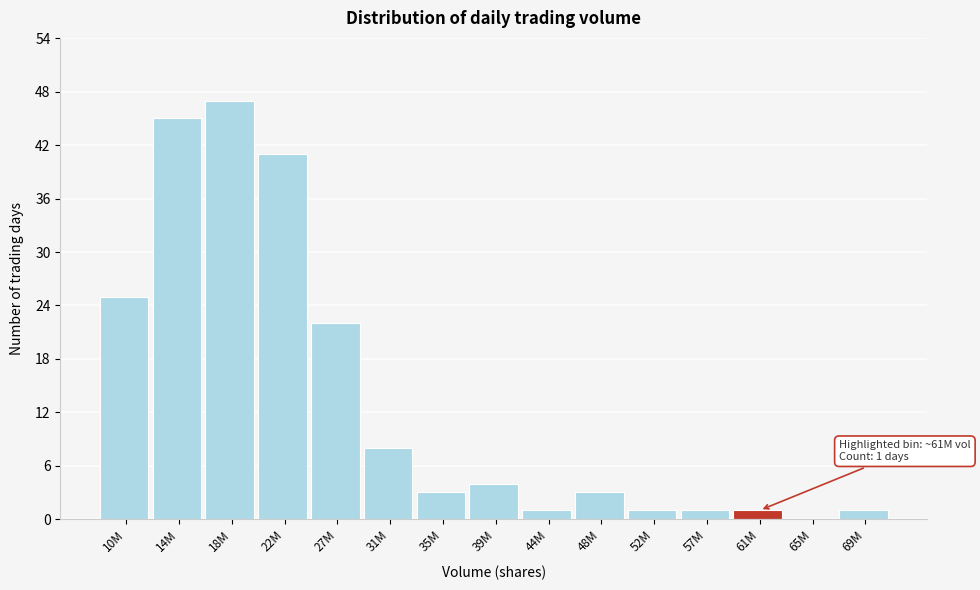

Reading left to right, what are all the values shown in this chart?

10M=25	14M=45	18M=47	22M=41	27M=22	31M=8	35M=3	39M=4	44M=1	48M=3	52M=1	57M=1	61M=1	65M=0	69M=1